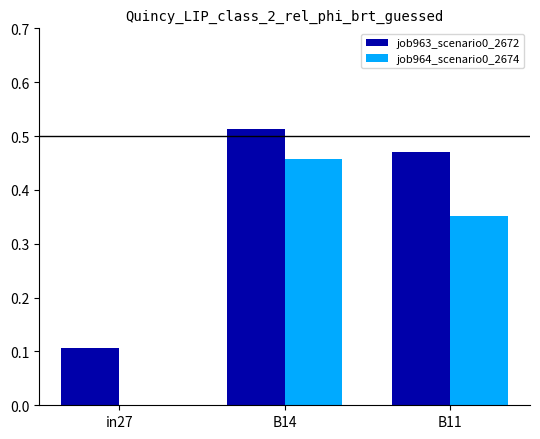

Between in27 and B11, which series saw the biggest shift?

job963_scenario0_2672